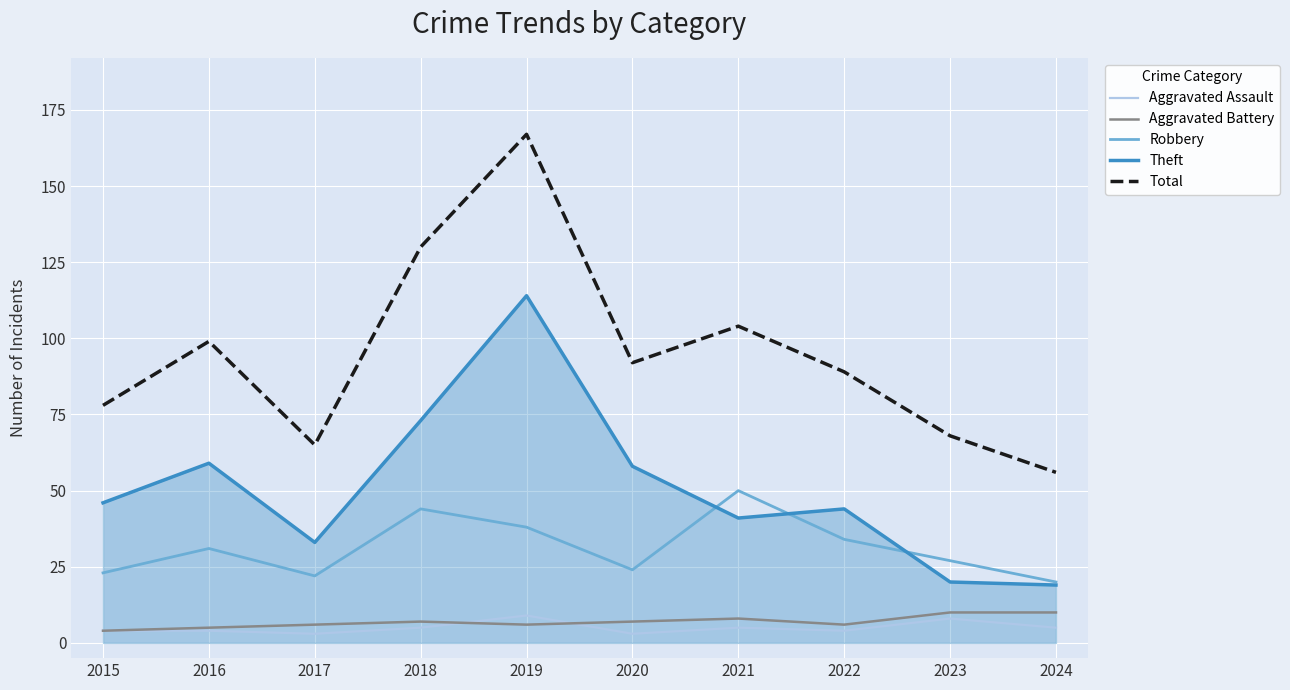

The value of Aggravated Assault at 2015 is 4. True or false?

True